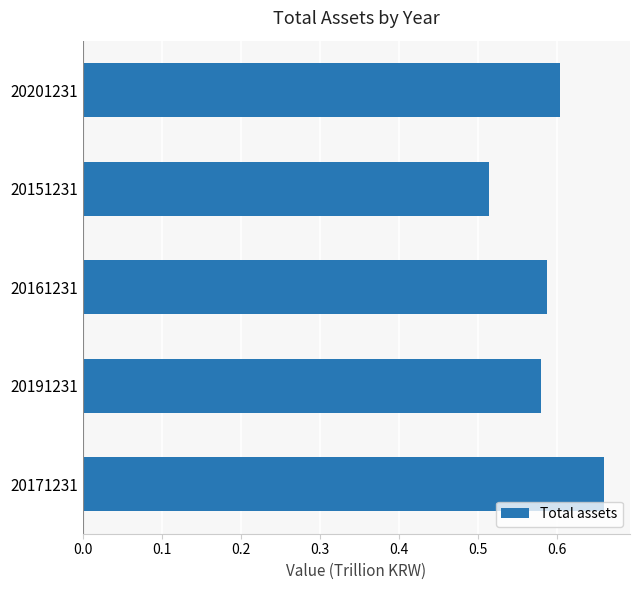

How many bars are there in total?

5